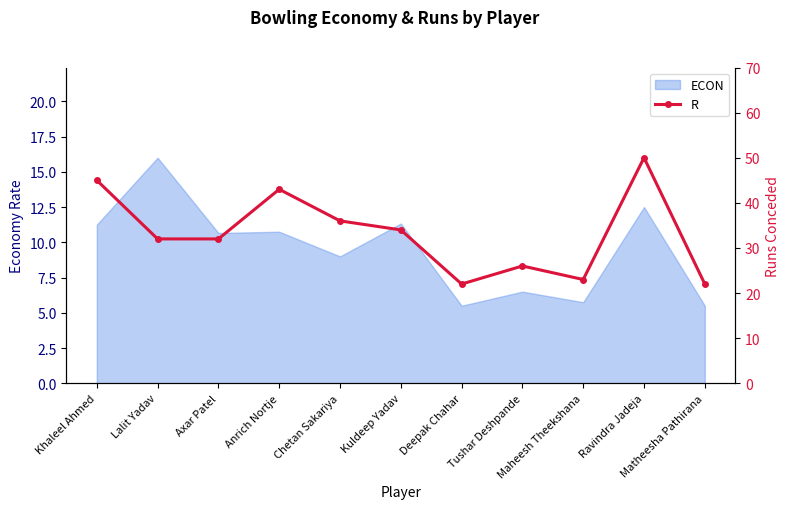

True or false: the data shows 63 at Anrich Nortje.

False